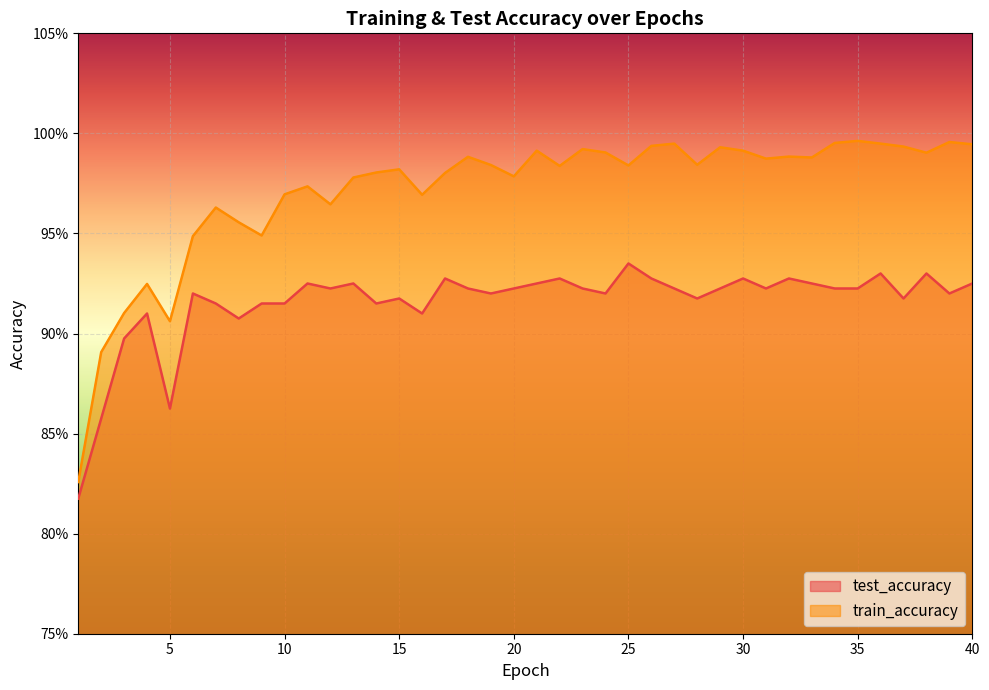

What is the total value across all series at 19?

1.9